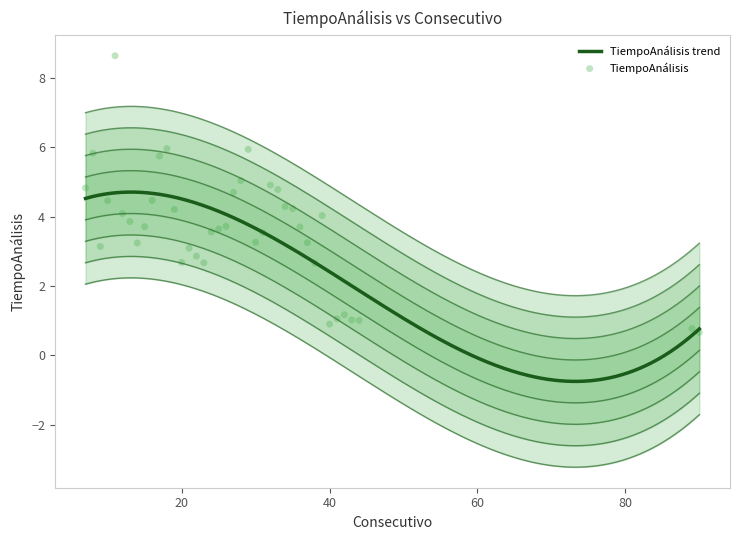

What is the change in value from 22 to 27?

+1.8